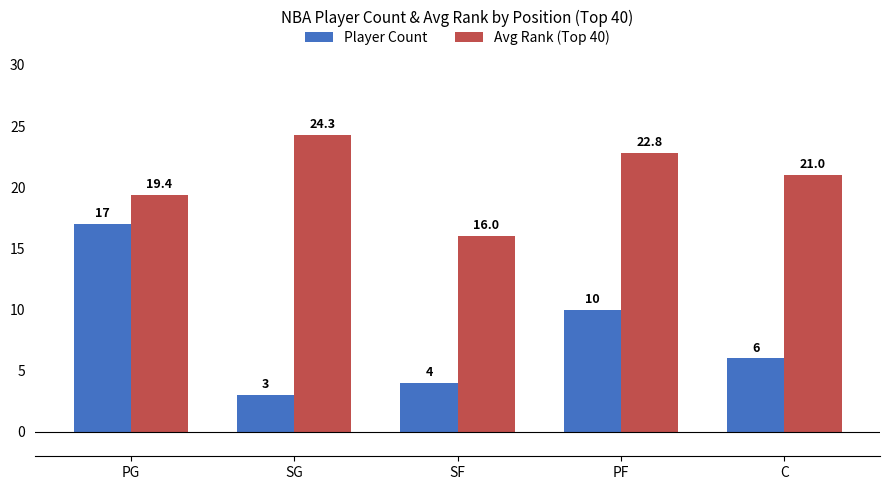

Rank the series by their average value, from highest to lowest.

Avg Rank (Top 40), Player Count